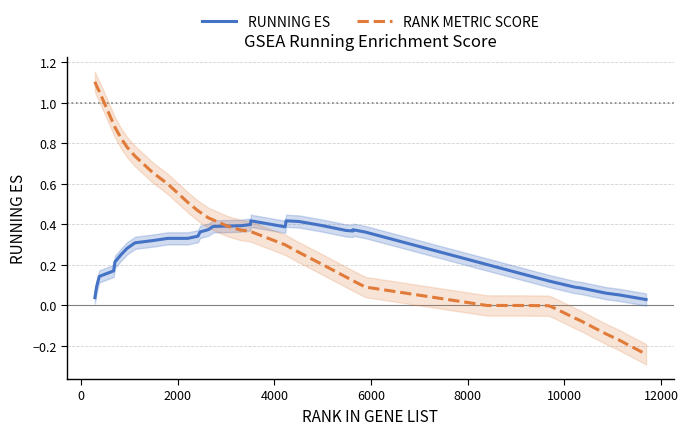

List the series in order of their peak value, lowest first.

RUNNING ES, RANK METRIC SCORE